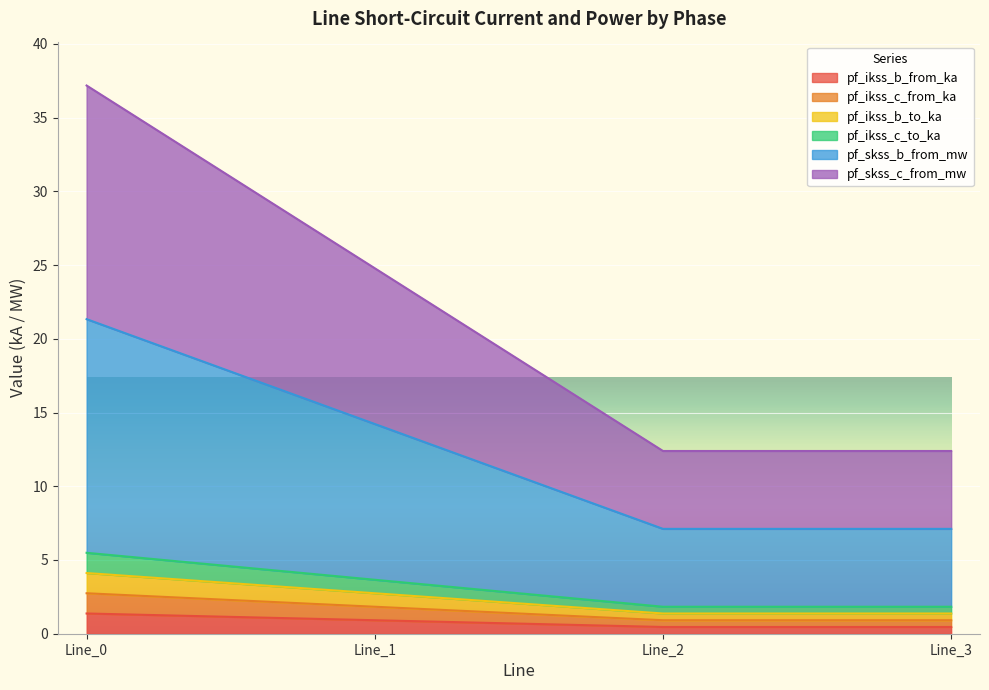

True or false: pf_skss_c_from_mw and pf_ikss_b_to_ka intersect in this chart.

False